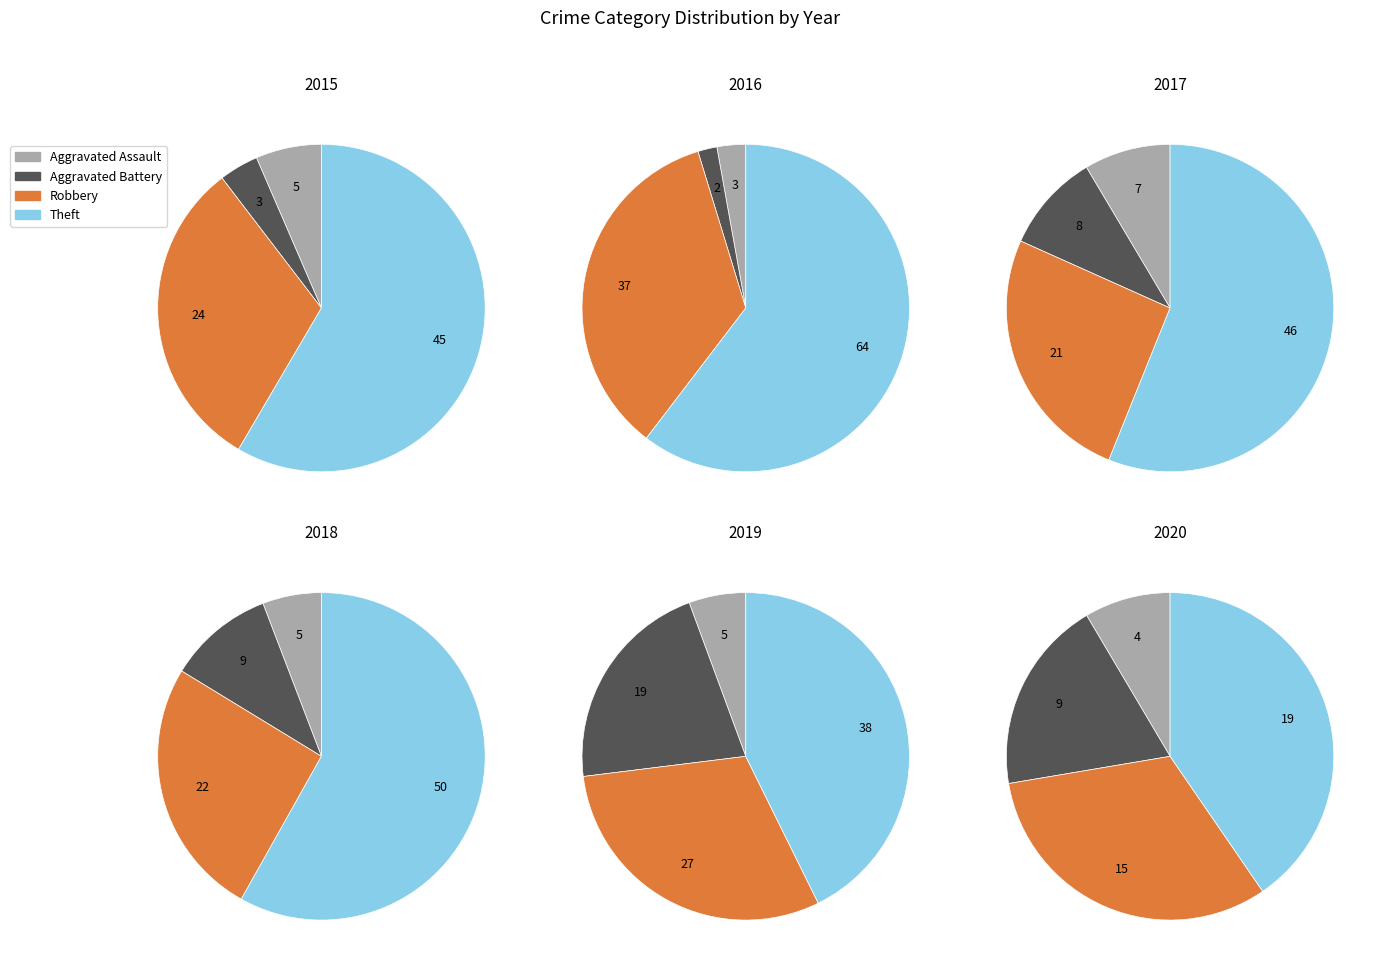

Which category has the biggest portion of the pie?

Theft